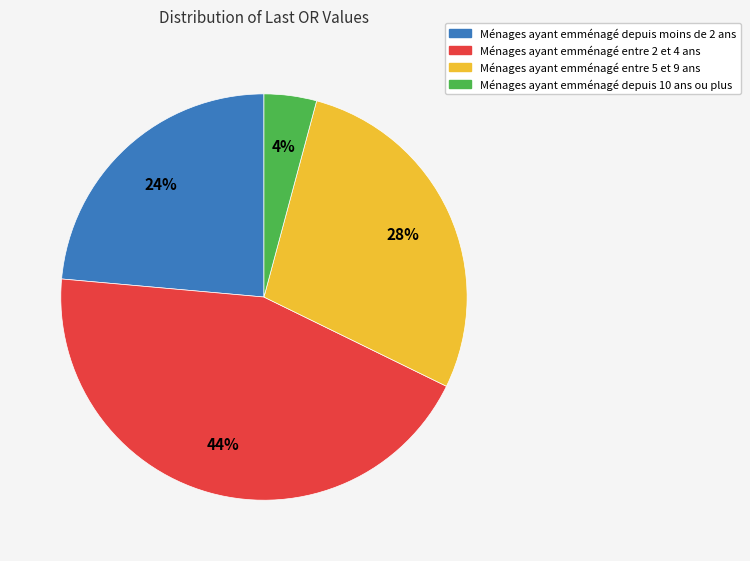

Which slice is the largest?

Ménages ayant emménagé entre 2 et 4 ans